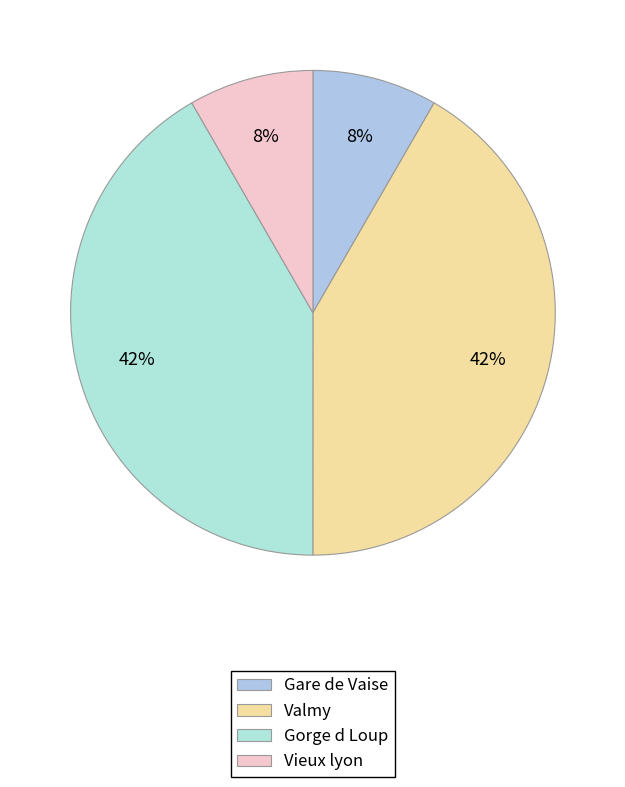

Count the number of slices in the pie.

4